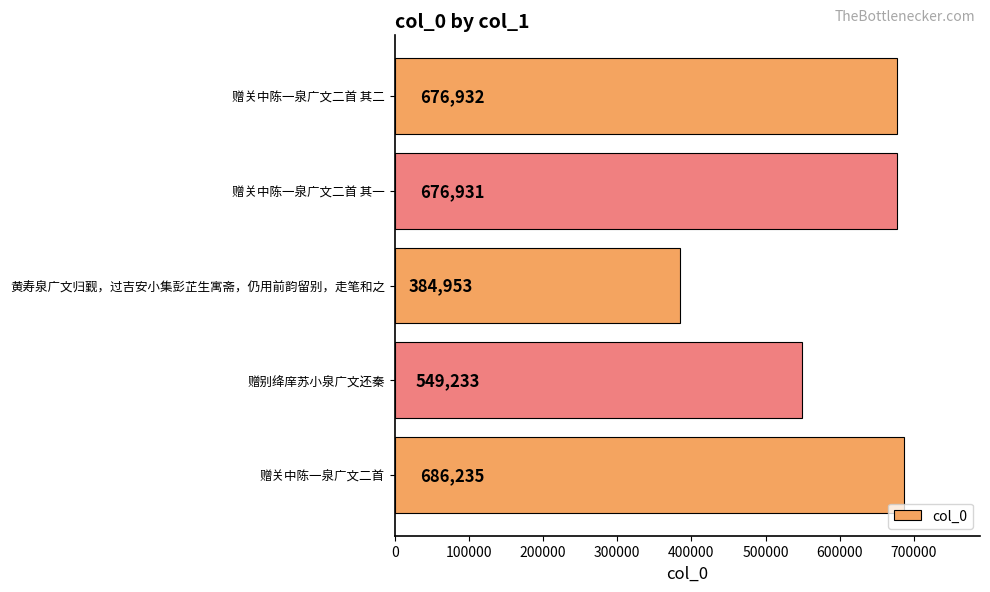

Reading bottom to top, what are all the values shown in this chart?

686235	549233	384953	676931	676932